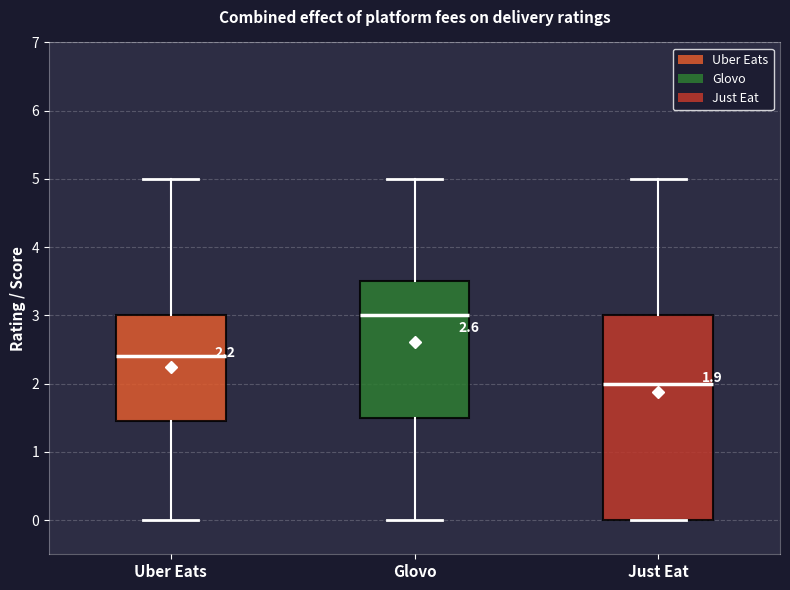

Which box has the lowest median line?

Just Eat